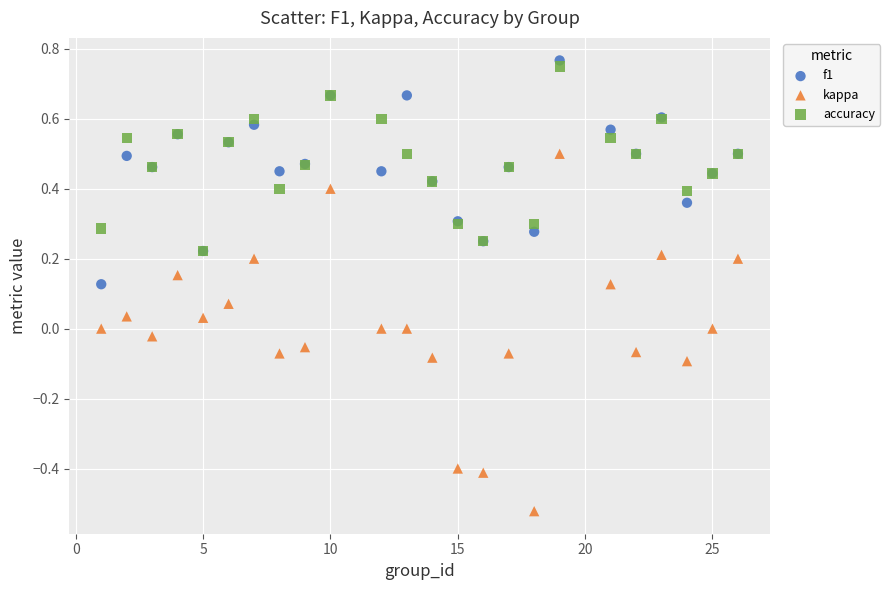

Which series contains the lowest Y value?

kappa